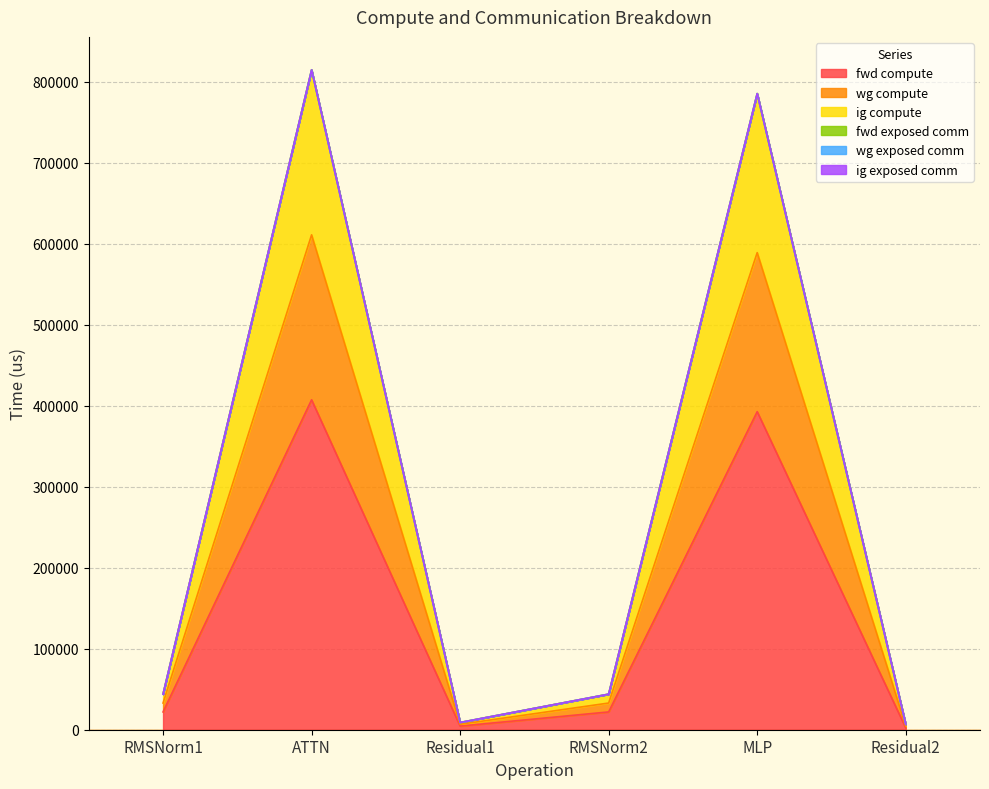

True or false: fwd compute and ig compute cross at least once.

False